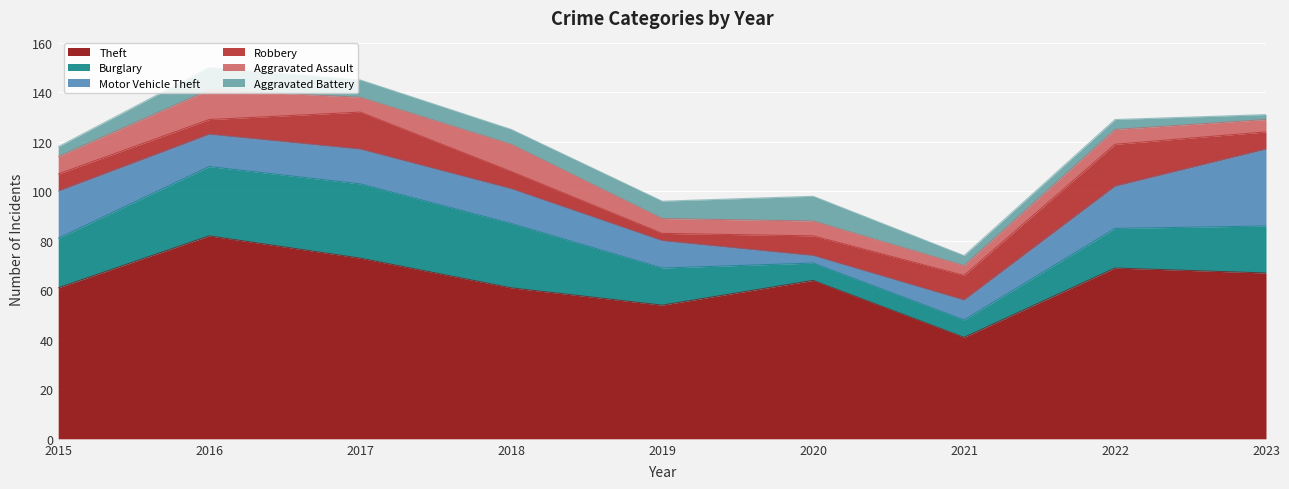

Which has a higher value, 2020 or 2015?

2020